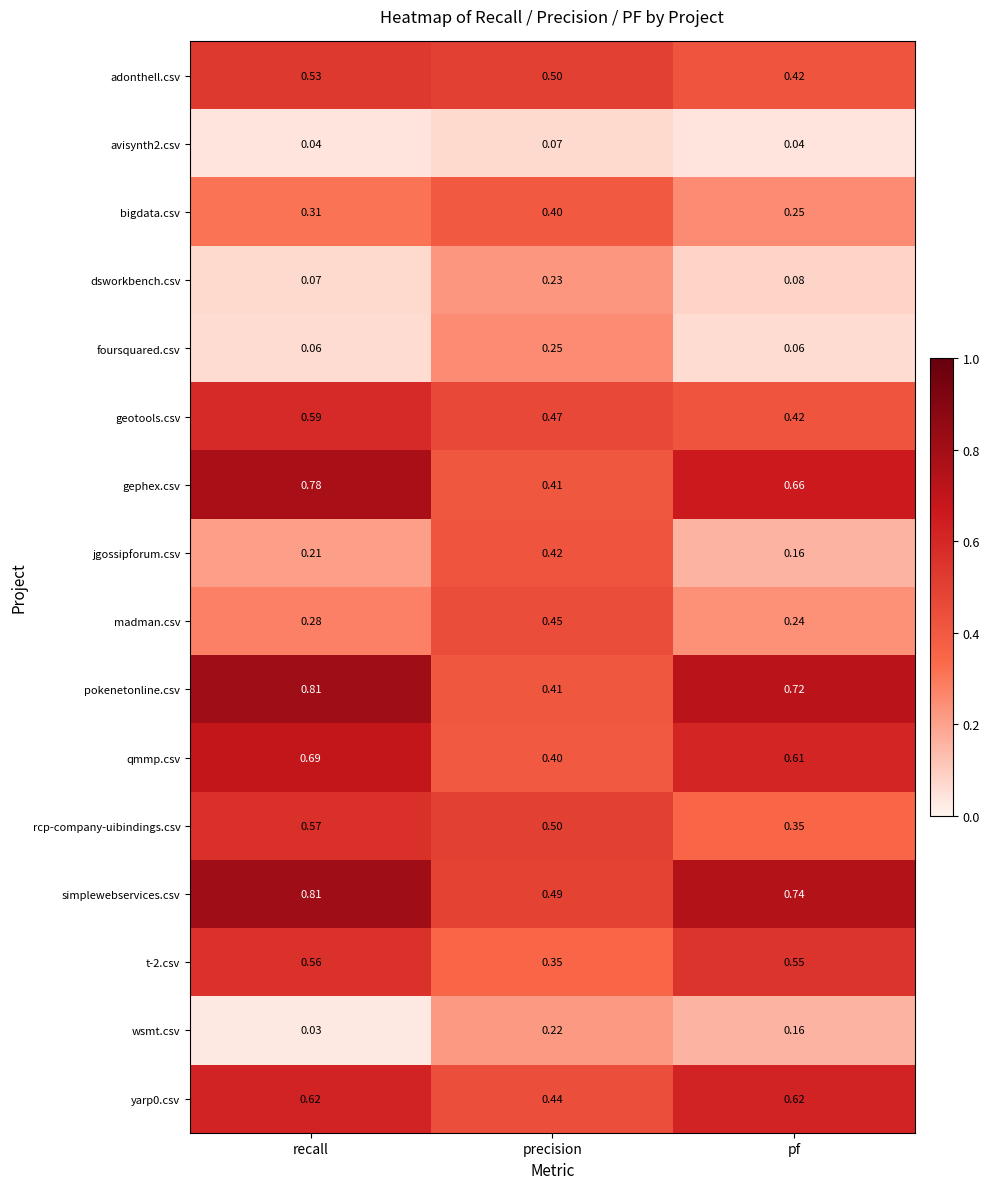

Where is gephex.csv nearest to the value 0?

precision